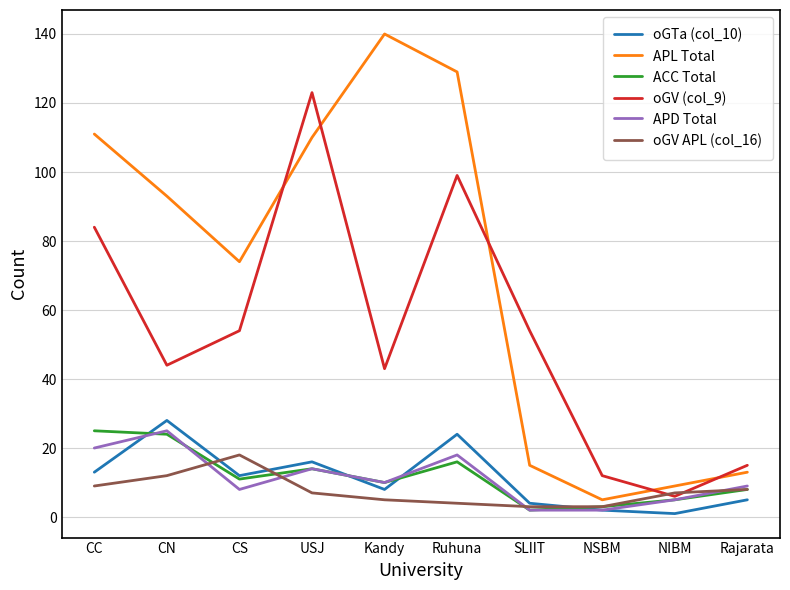

Is the value of APD Total at NIBM greater than the value of APL Total at Kandy?

No